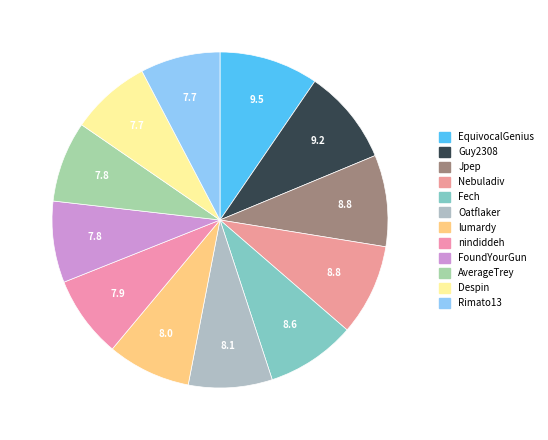

Is it true that Nebuladiv is 9% of the pie?

True